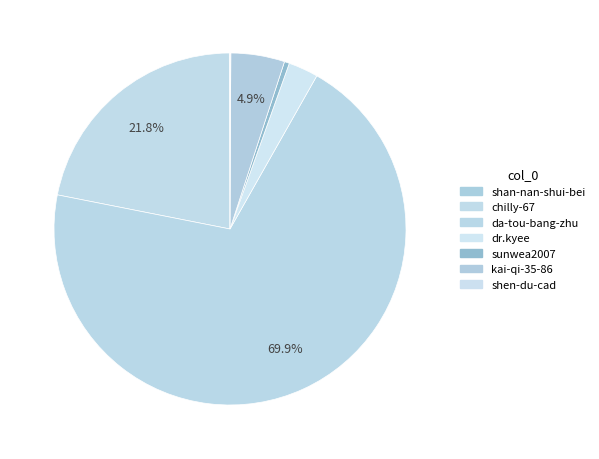

To the nearest percent, what is the difference between the largest and smallest slice percentages?

70%